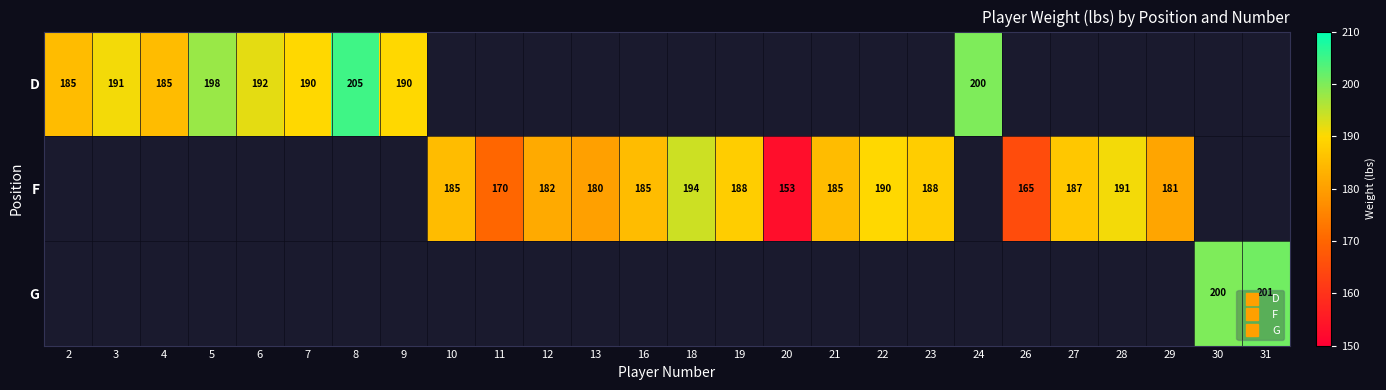

At how many categories does at least one series exceed 191?

7